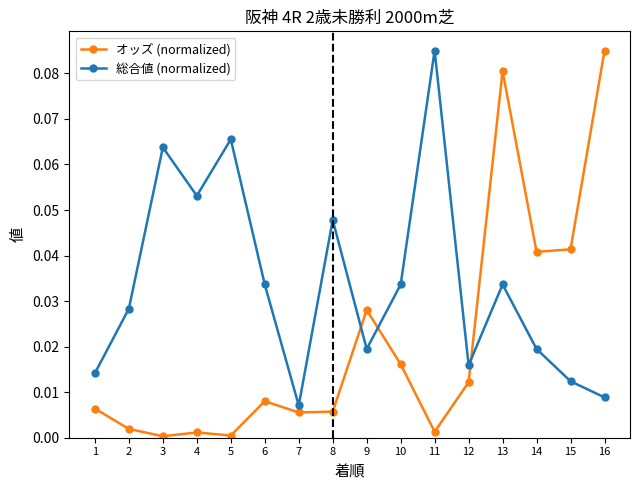

After their last crossing, which series has the higher values: オッズ (normalized) or 総合値 (normalized)?

オッズ (normalized)